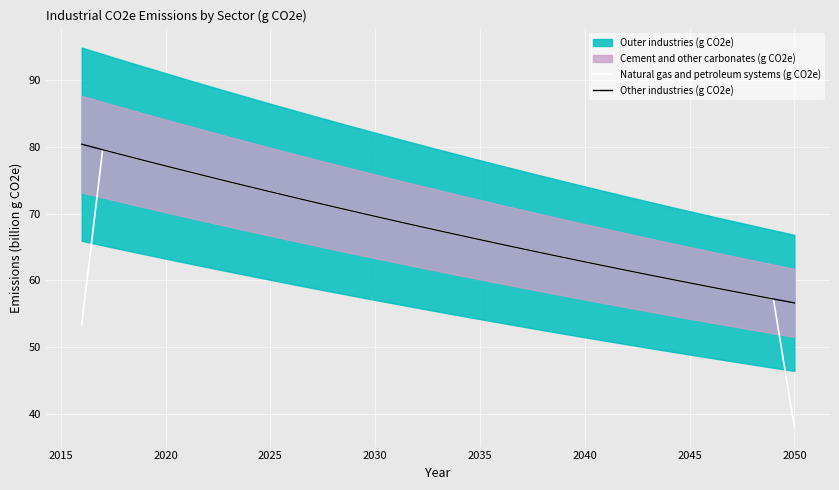

Reading left to right, transcribe all the data shown in this chart.

Natural gas and petroleum systems (g CO2e): 53.3	79.6	78.8	77.9	77.1	76.4	75.6	74.8	74.0	73.3	72.5	71.8	71.0	70.3	69.6	68.9	68.2	67.5	66.8	66.1	65.4	64.7	64.1	63.4	62.8	62.1	61.5	60.9	60.2	59.6	59.0	58.4	57.8	57.2	37.9
Other industries (g CO2e): 80.4	79.6	78.7	77.9	77.1	76.4	75.6	74.8	74.0	73.3	72.5	71.8	71.0	70.3	69.6	68.9	68.2	67.5	66.8	66.1	65.4	64.7	64.1	63.4	62.8	62.1	61.5	60.9	60.2	59.6	59.0	58.4	57.8	57.2	56.6